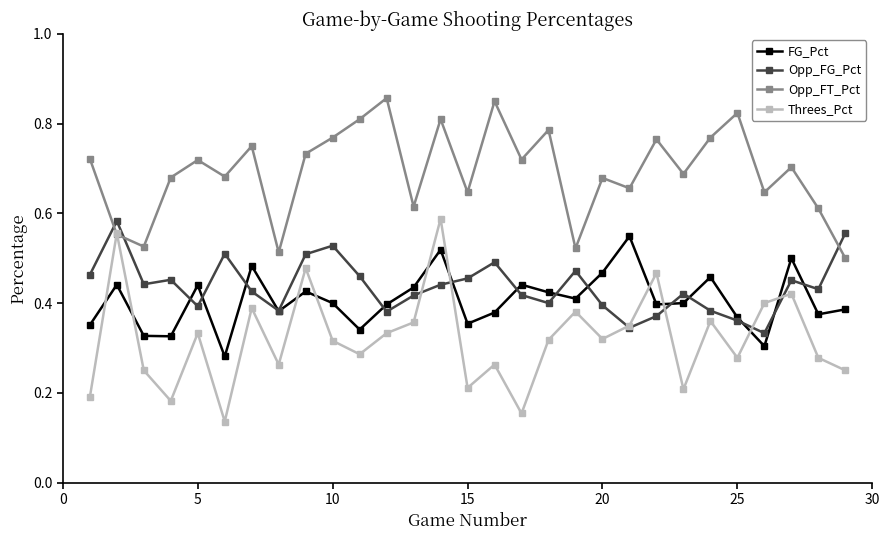

True or false: FG_Pct has more than 1 interior local peaks.

True